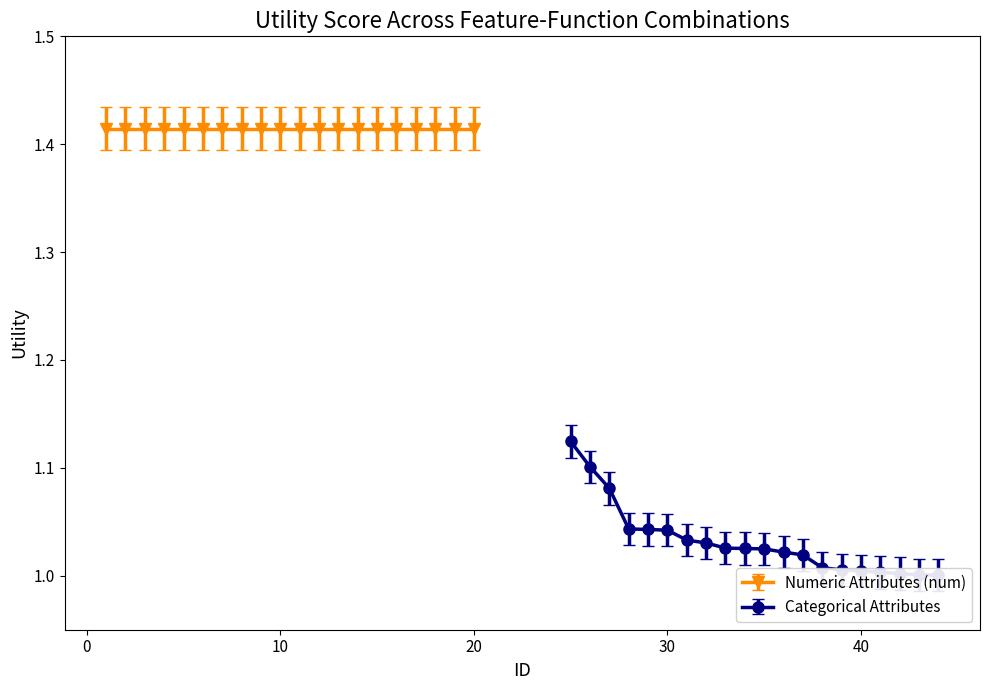

The chart shows a value of 1.7 at 10. True or false?

False